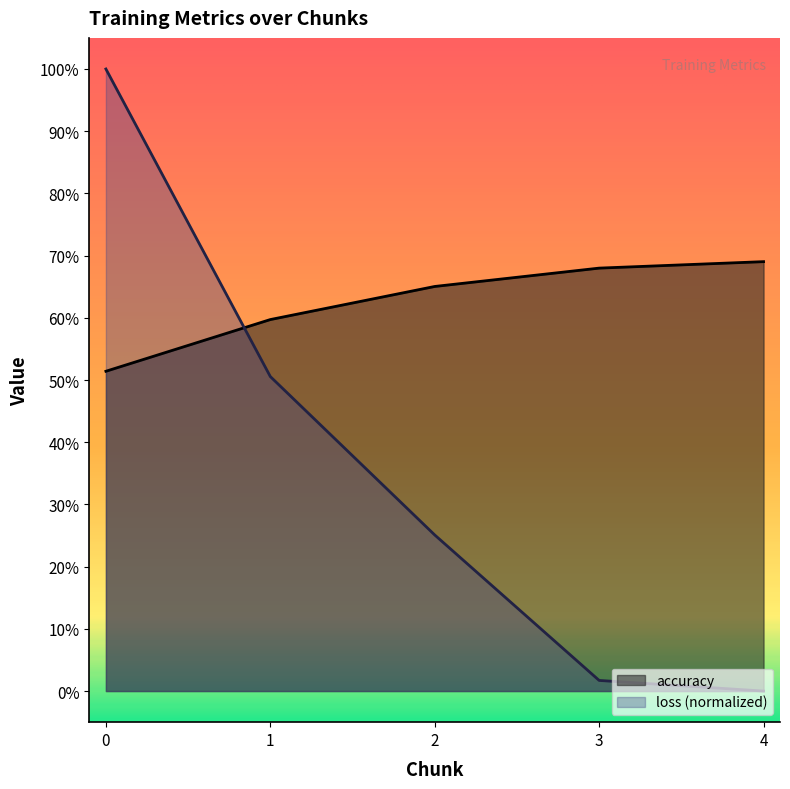

Reading left to right, what are all the values shown in this chart?

loss: 0=1.0	1=0.5	2=0.3	3=0.0	4=0.0
accuracy: 0=0.5	1=0.6	2=0.7	3=0.7	4=0.7